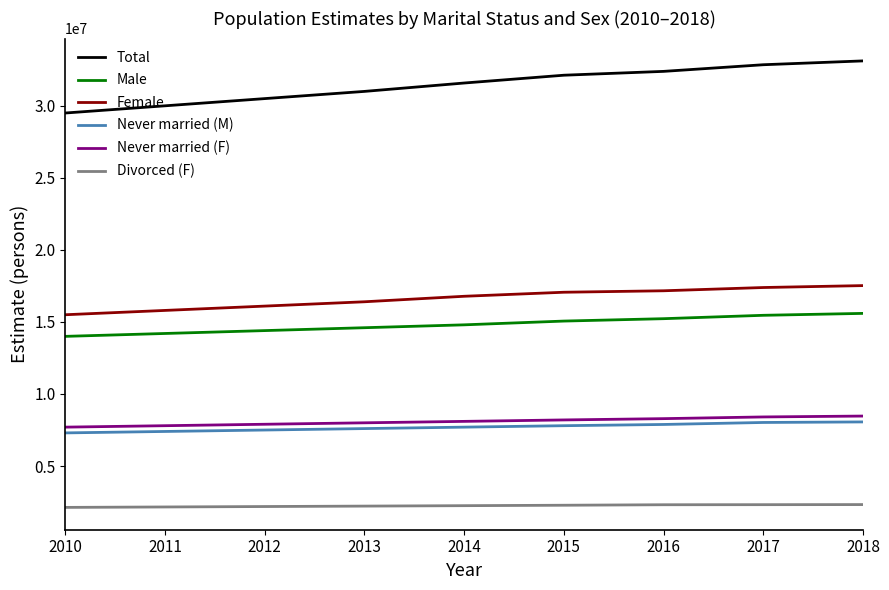

Is the value of Total at 2017 greater than the value of Female at 2015?

Yes